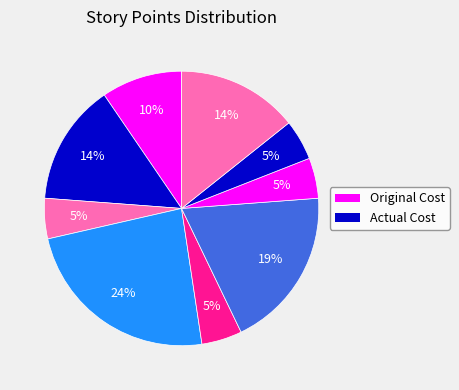

How many segments does this pie chart have?

9